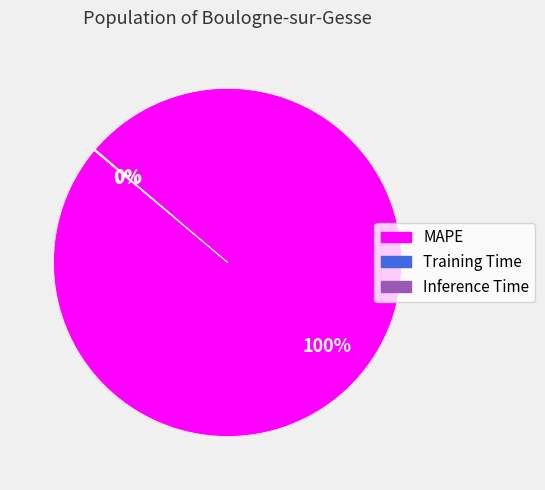

What is the majority slice?

MAPE